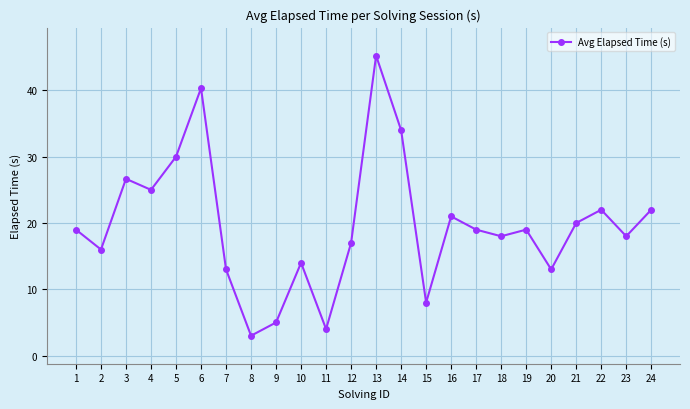

What is the approximate value at 12?

17.0